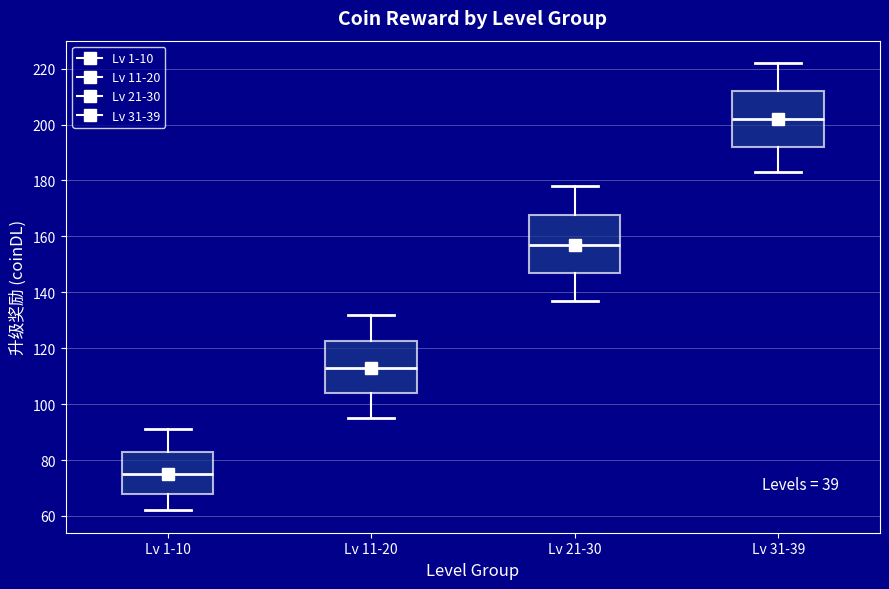

Where does the upper whisker of the box for Lv 21-30 end on the y-axis? The values are not printed on the chart, so give them approximately, as read against the axis.

178